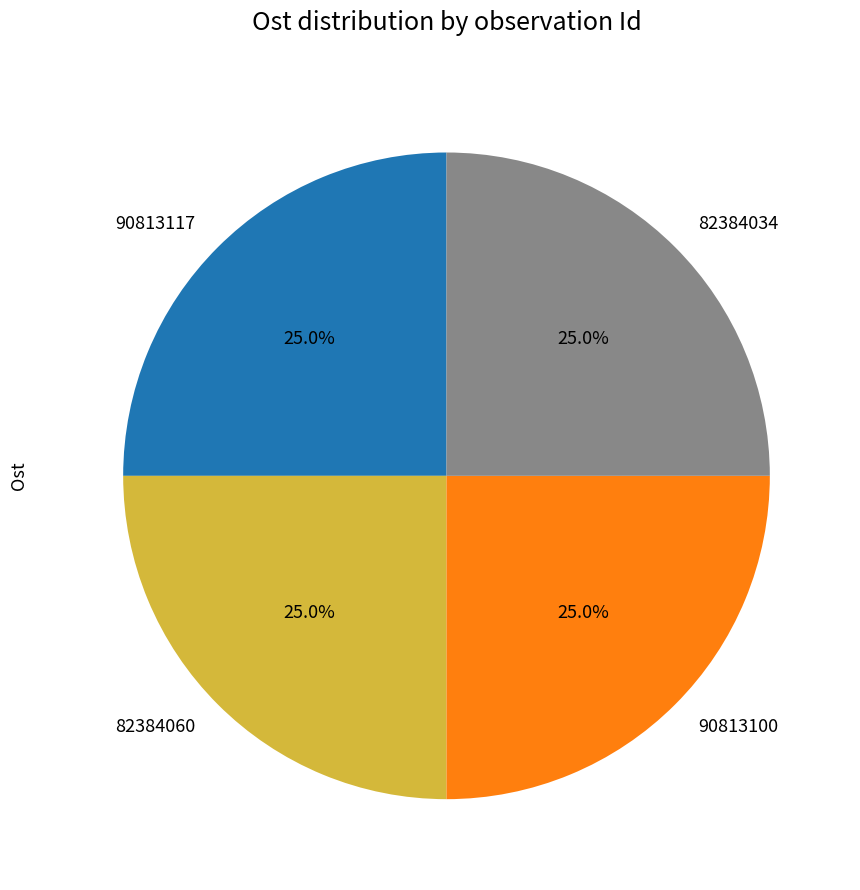

How many slices are in this pie chart?

4